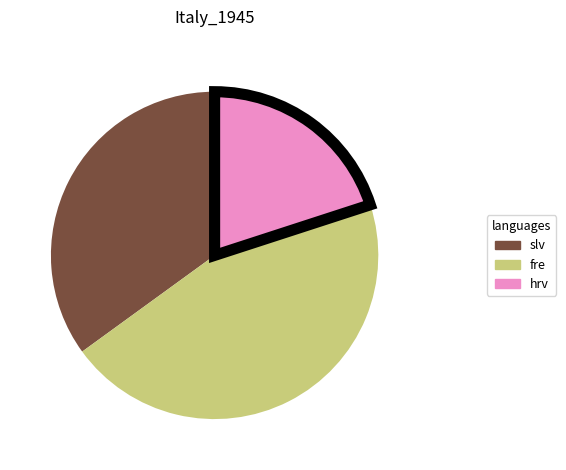

Which category has the smallest portion of the pie?

hrv